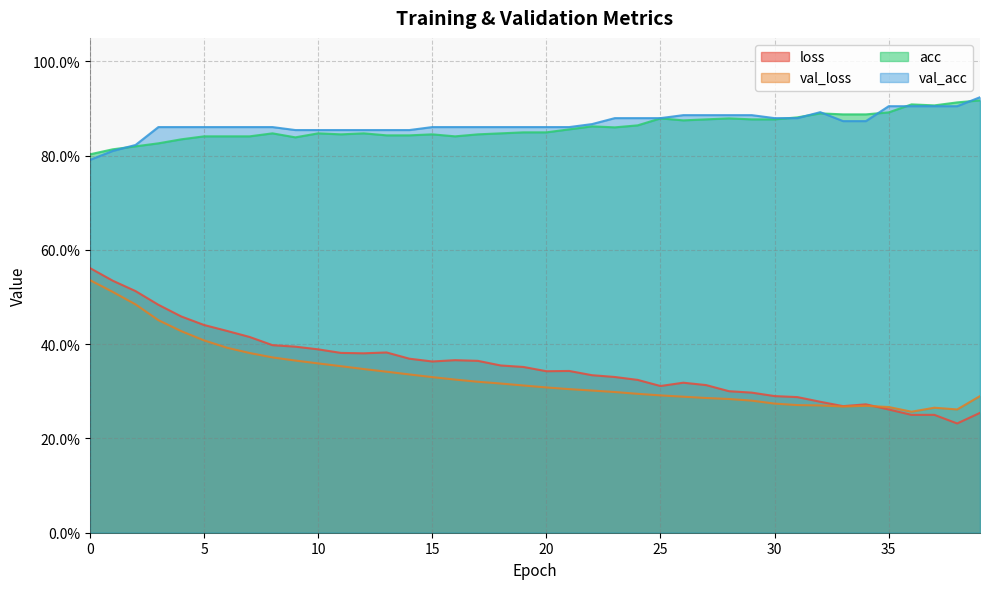

Reading left to right, what are all the values shown in this chart?

loss: 0.6	0.5	0.5	0.5	0.5	0.4	0.4	0.4	0.4	0.4	0.4	0.4	0.4	0.4	0.4	0.4	0.4	0.4	0.4	0.4	0.3	0.3	0.3	0.3	0.3	0.3	0.3	0.3	0.3	0.3	0.3	0.3	0.3	0.3	0.3	0.3	0.3	0.3	0.2	0.3
val_loss: 0.5	0.5	0.5	0.5	0.4	0.4	0.4	0.4	0.4	0.4	0.4	0.4	0.3	0.3	0.3	0.3	0.3	0.3	0.3	0.3	0.3	0.3	0.3	0.3	0.3	0.3	0.3	0.3	0.3	0.3	0.3	0.3	0.3	0.3	0.3	0.3	0.3	0.3	0.3	0.3
acc: 0.8	0.8	0.8	0.8	0.8	0.8	0.8	0.8	0.8	0.8	0.8	0.8	0.8	0.8	0.8	0.8	0.8	0.8	0.8	0.8	0.8	0.9	0.9	0.9	0.9	0.9	0.9	0.9	0.9	0.9	0.9	0.9	0.9	0.9	0.9	0.9	0.9	0.9	0.9	0.9
val_acc: 0.8	0.8	0.8	0.9	0.9	0.9	0.9	0.9	0.9	0.9	0.9	0.9	0.9	0.9	0.9	0.9	0.9	0.9	0.9	0.9	0.9	0.9	0.9	0.9	0.9	0.9	0.9	0.9	0.9	0.9	0.9	0.9	0.9	0.9	0.9	0.9	0.9	0.9	0.9	0.9